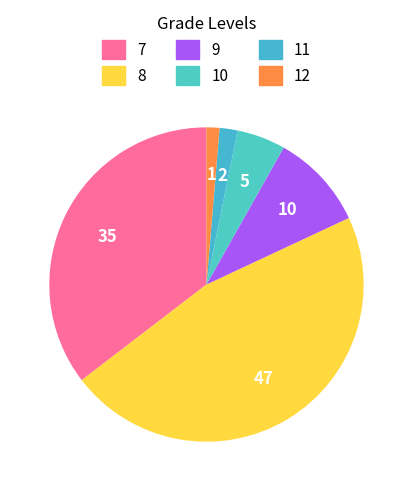

How many segments does this pie chart have?

6